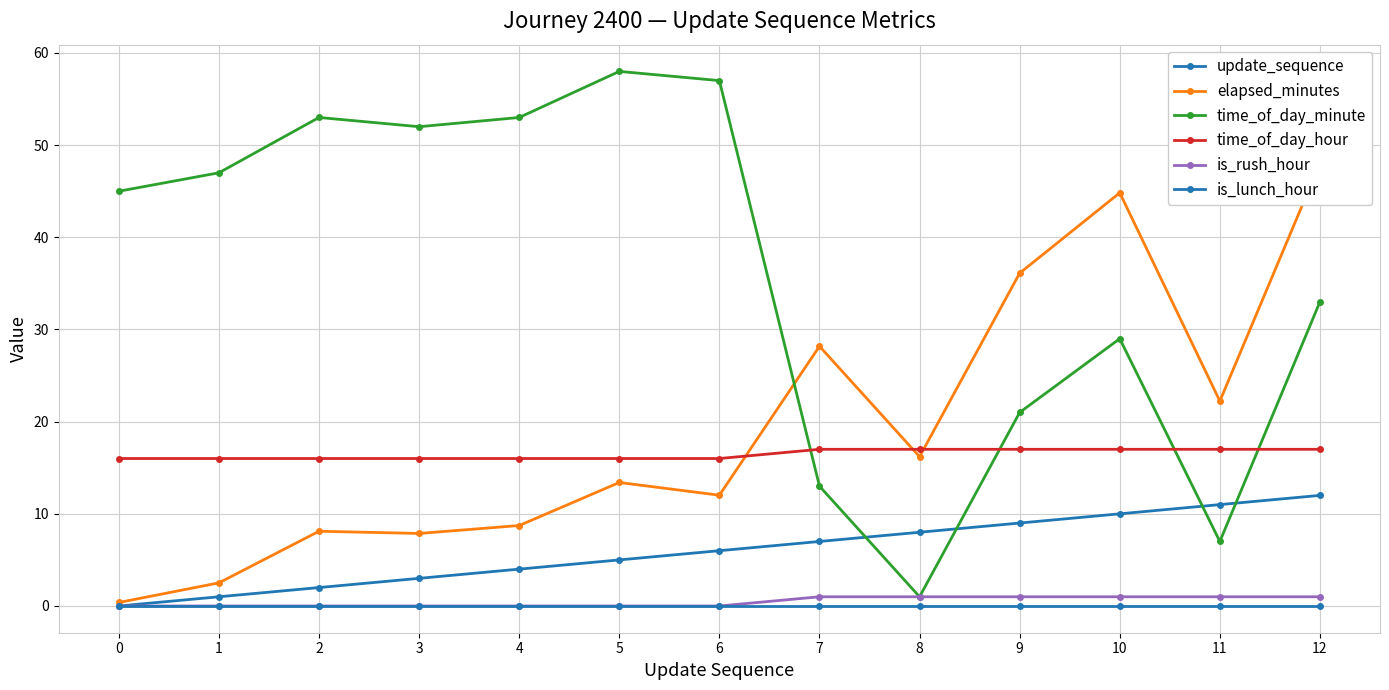

How many data points in update_sequence are less than 6?

6